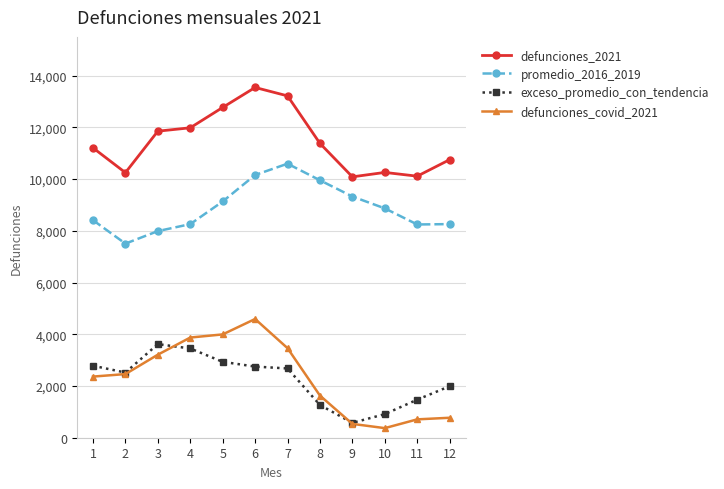

What is the difference between the highest and lowest values at 3?

8643.0